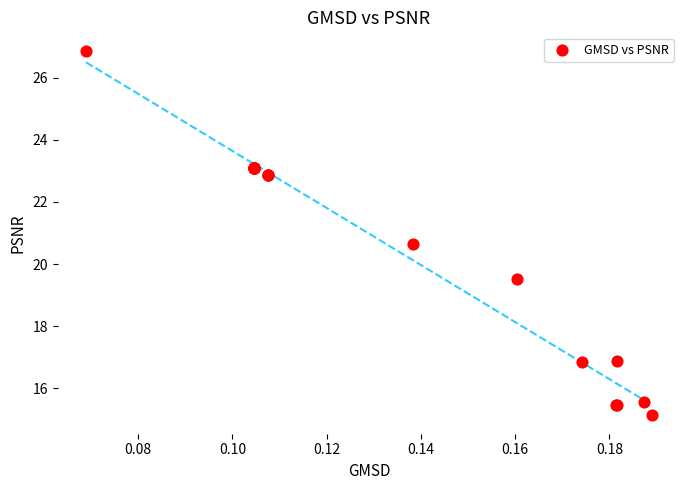

What Y value in the scatter plot is closest to 20?

19.5